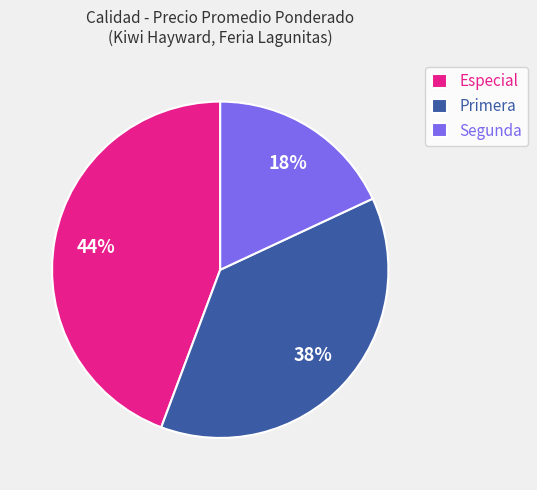

Rank the categories by value from highest to lowest.

Especial, Primera, Segunda